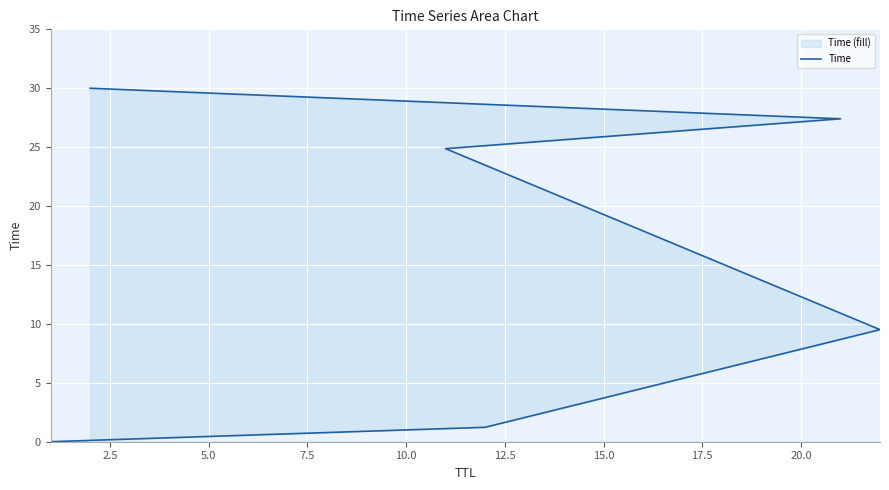

What is the sum of all values?

93.0